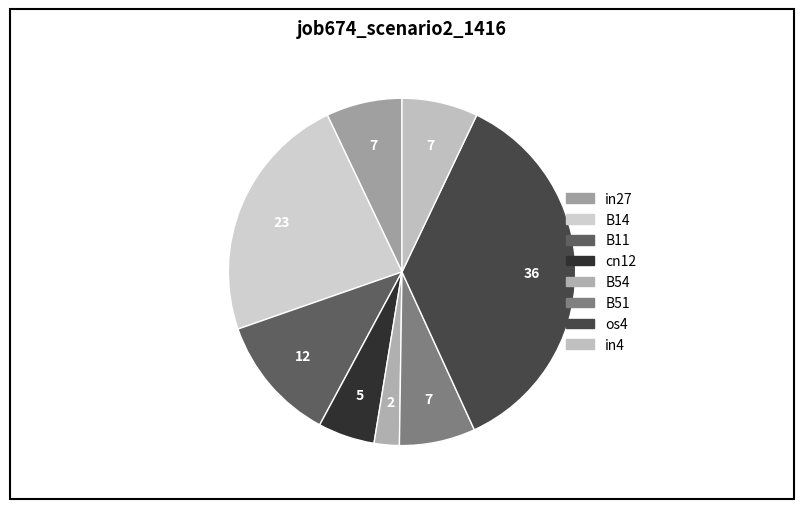

To the nearest percent, what percentage of the pie is B54?

2%